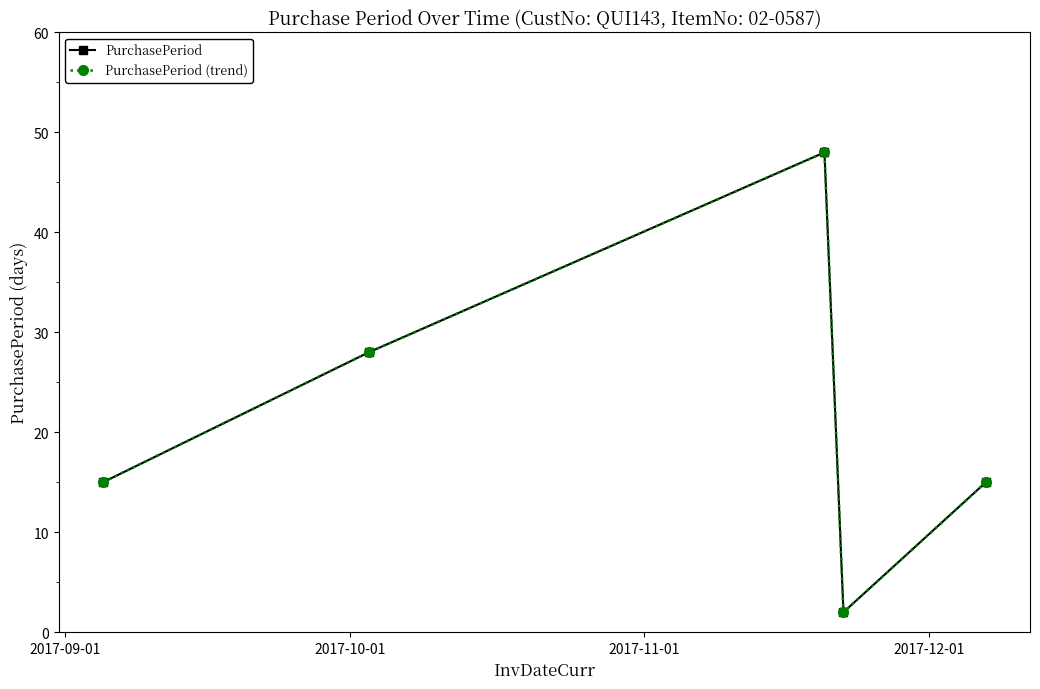

Does the chart have visible grid lines?

No